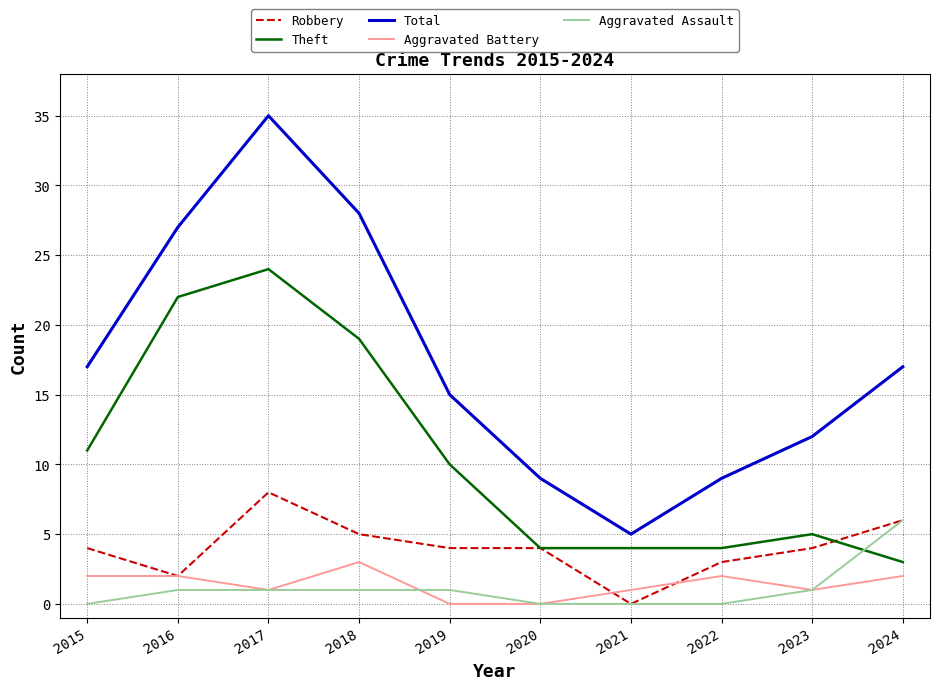

Which series has the largest total across all categories?

Total